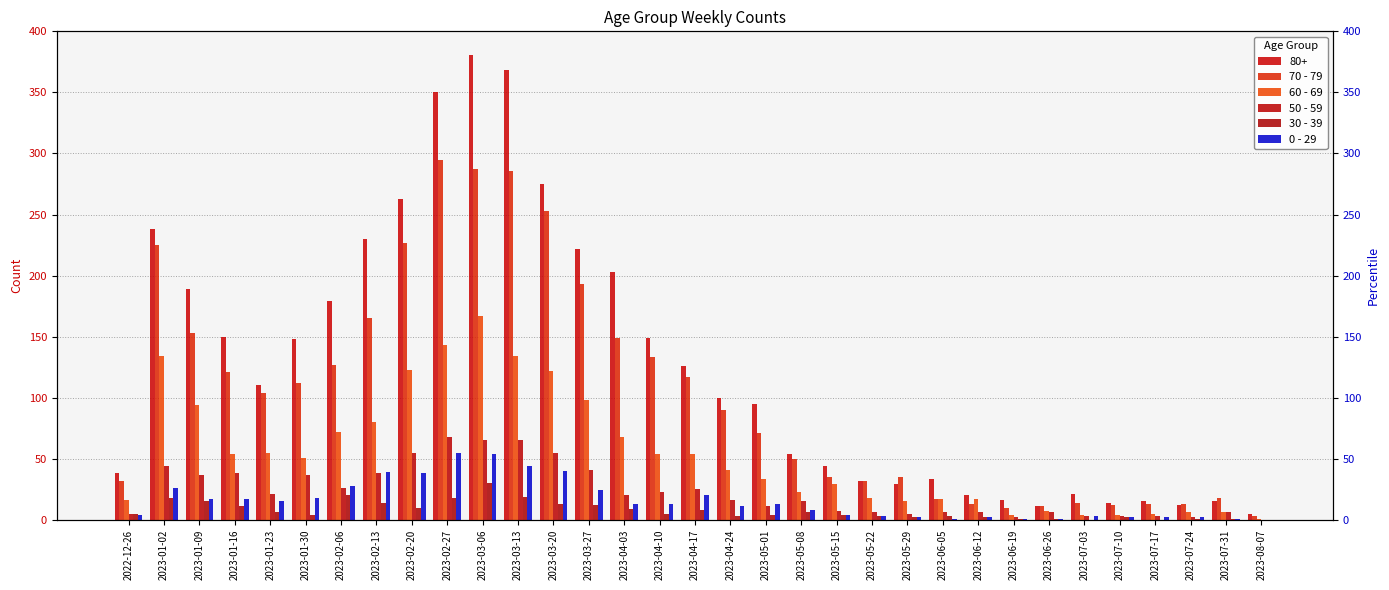

What is the sum of all 70 - 79 values?

3416